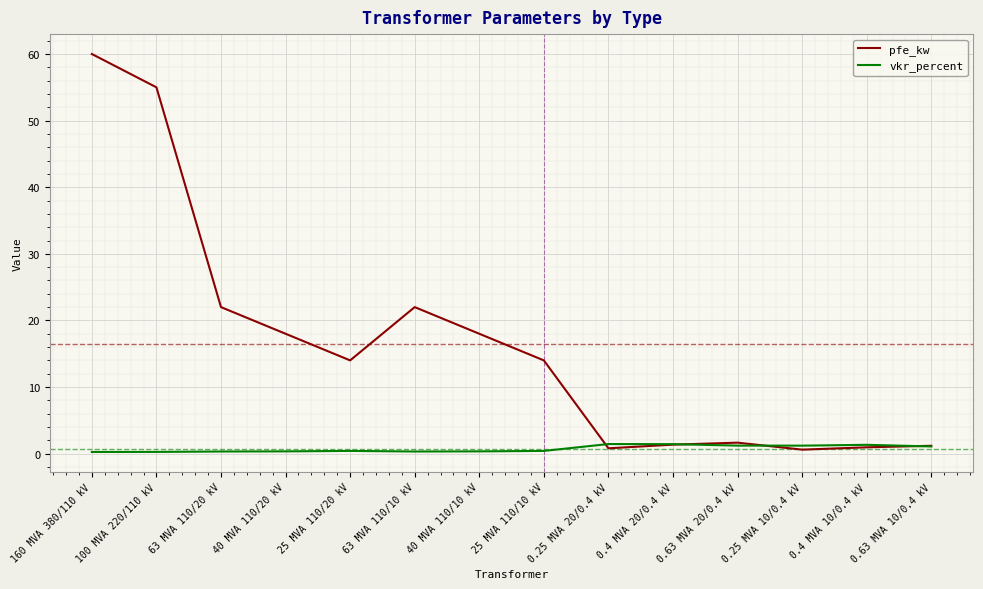

The pfe_kw series shows 60.0 at 160 MVA 380/110 kV. True or false?

True